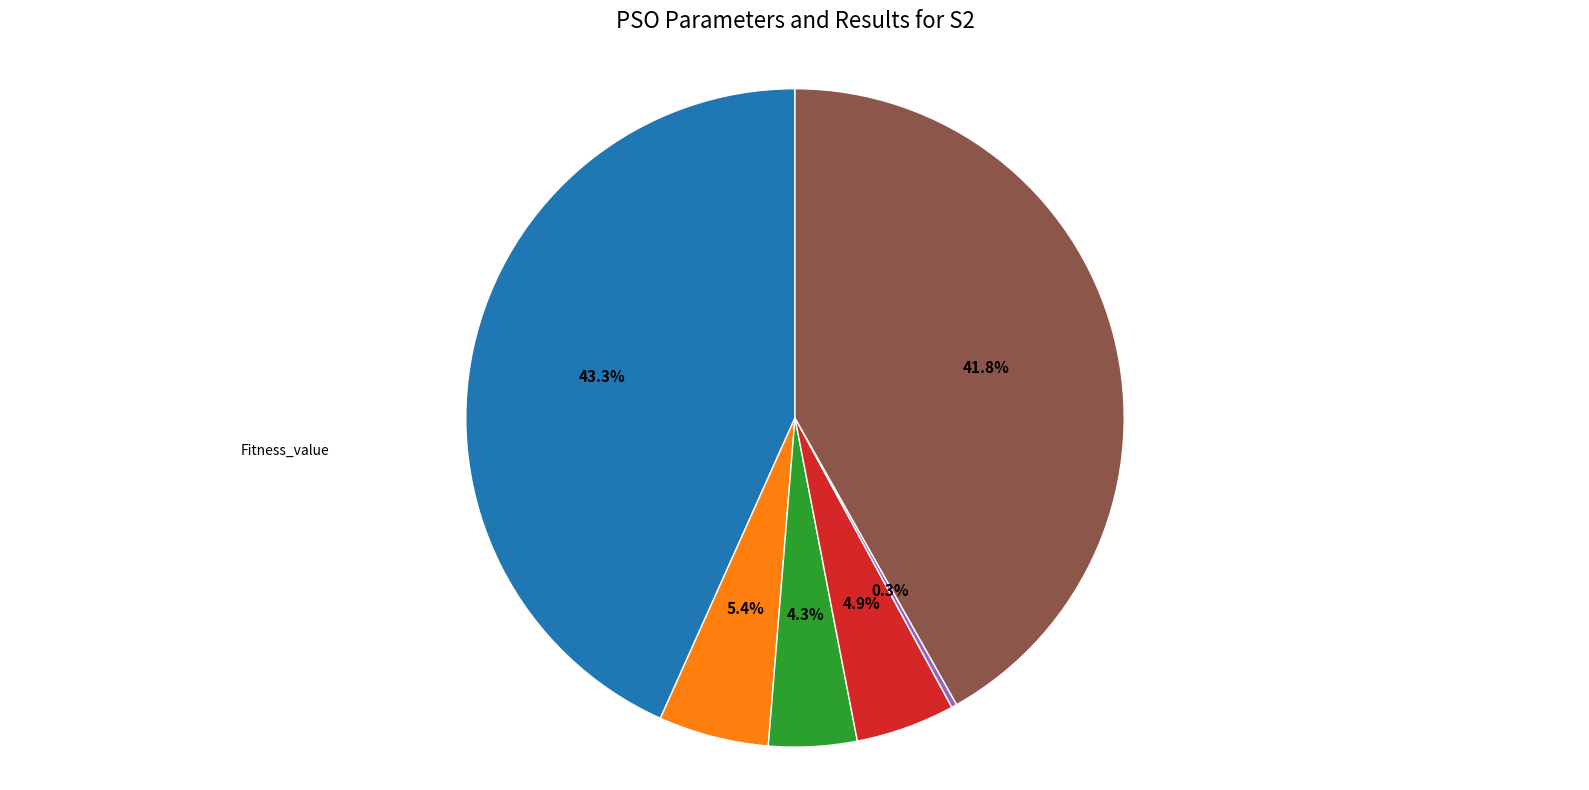

Does any single category account for the majority?

No